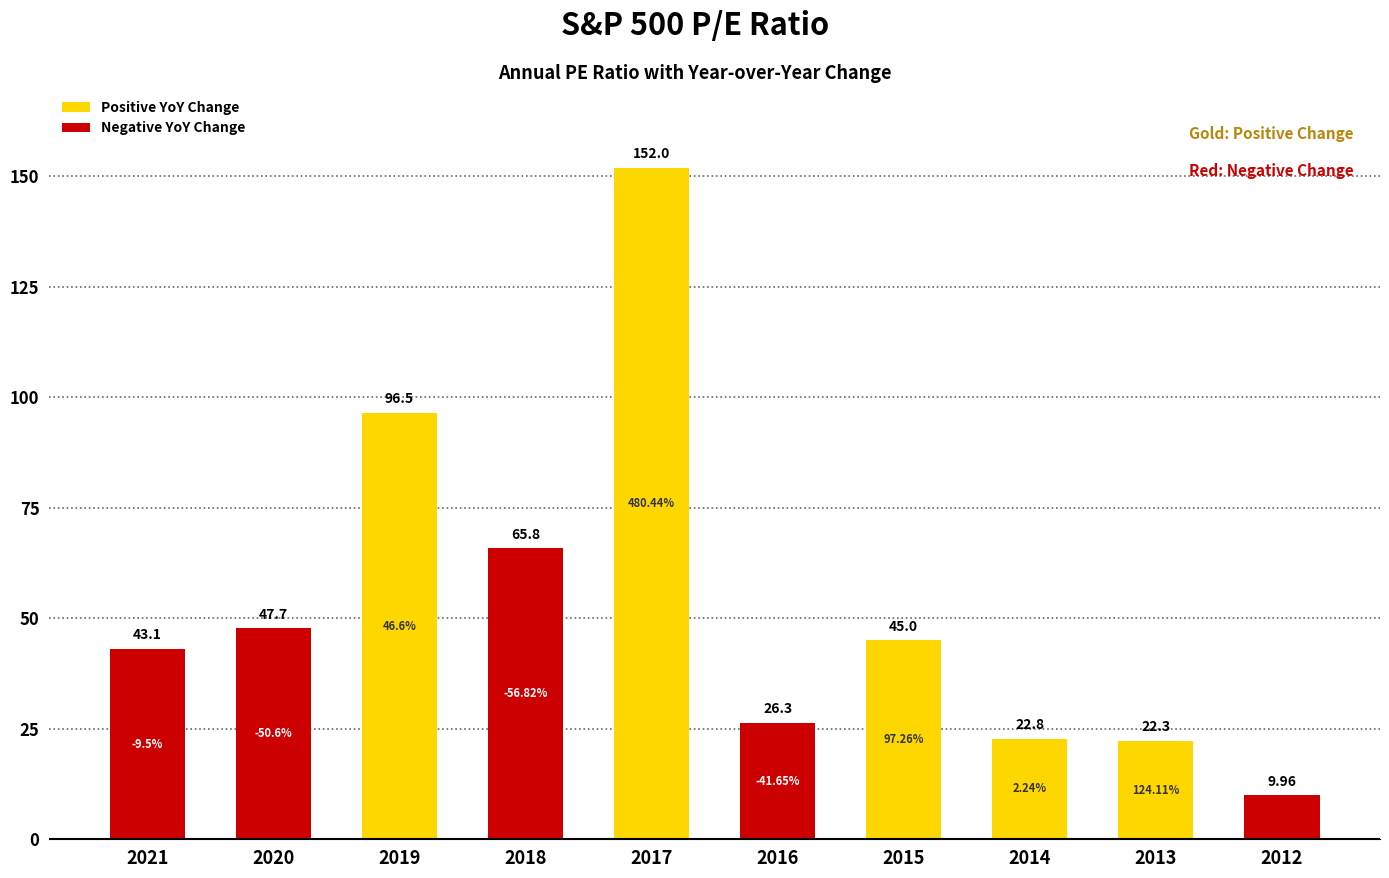

Which has a higher value, 2016 or 2020?

2020